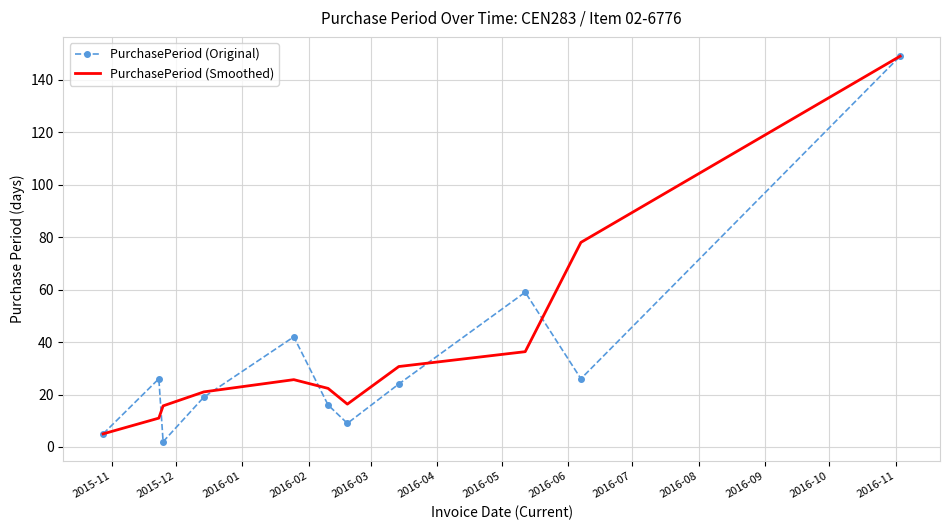

What is the greatest value displayed?

149.0